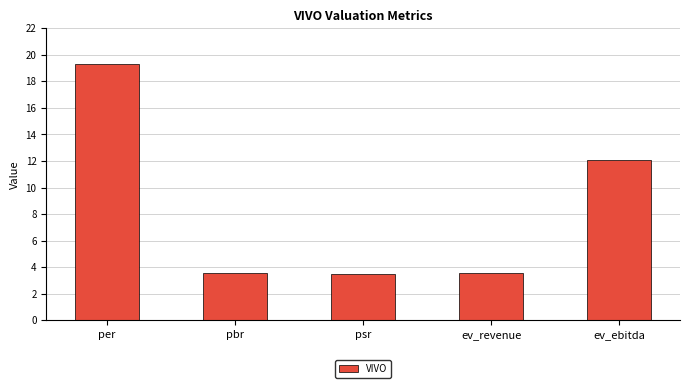

The value at psr is 3.5. True or false?

True